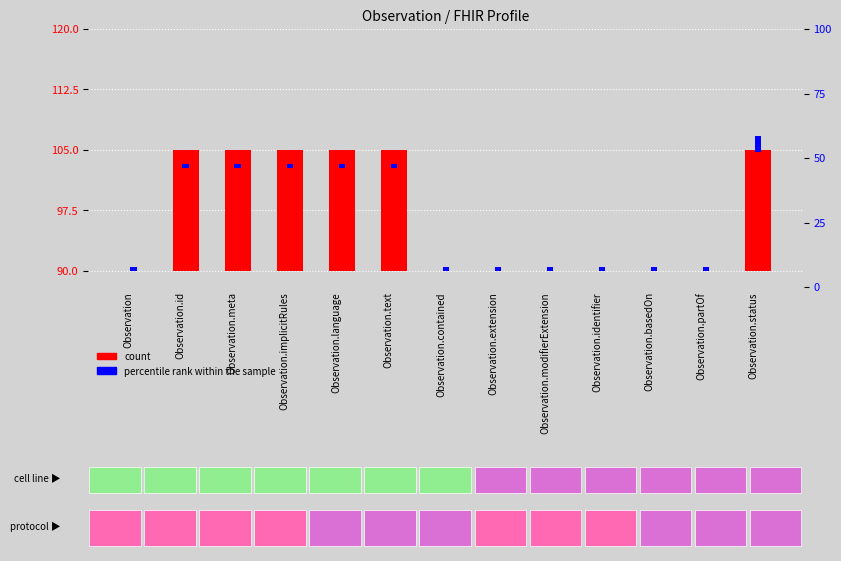

How many values in count are above zero?

6